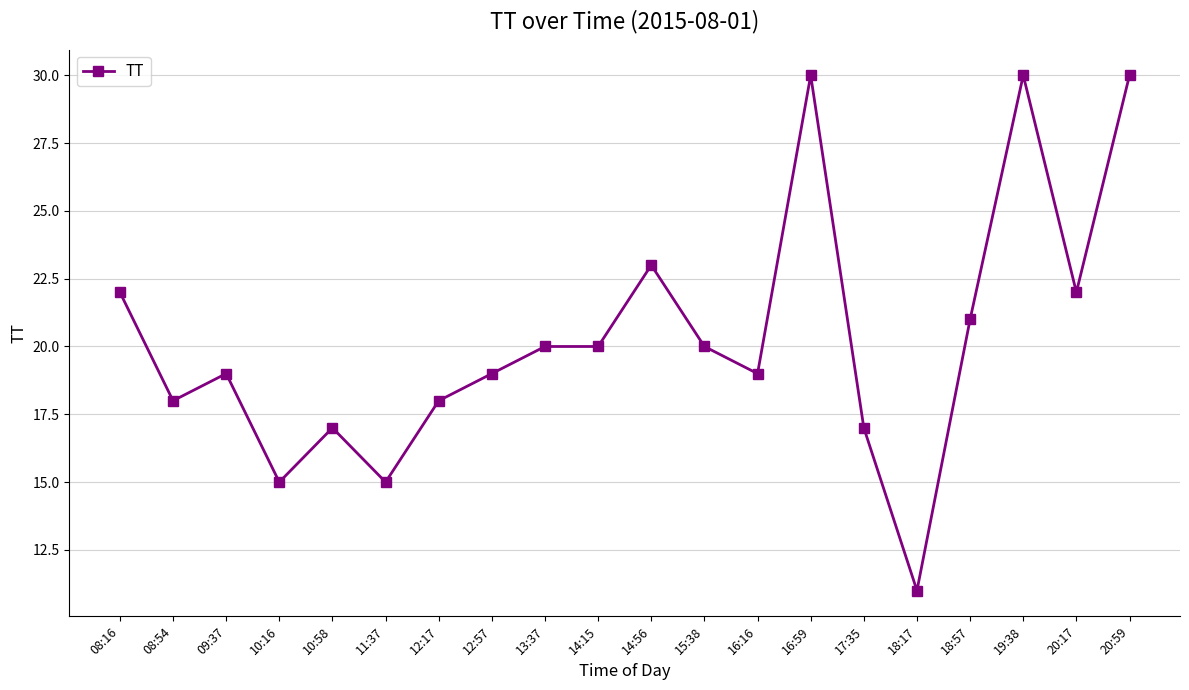

Reading left to right, extract all data points from this chart.

22	18	19	15	17	15	18	19	20	20	23	20	19	30	17	11	21	30	22	30